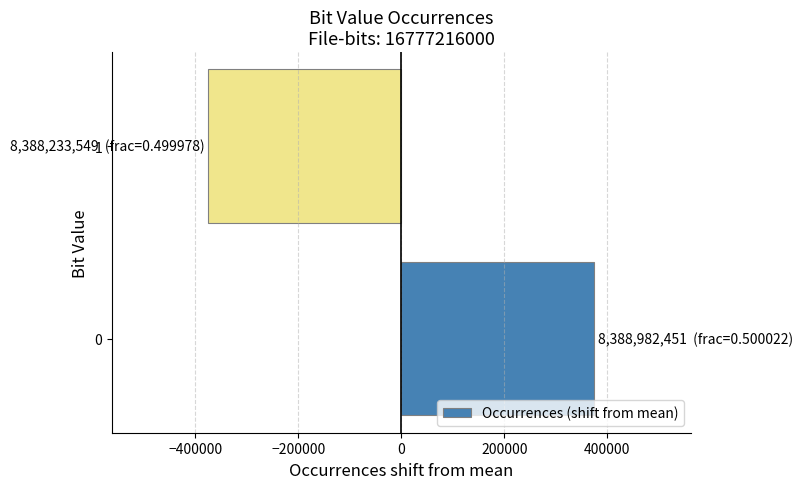

Rank the categories by value from lowest to highest.

1, 0